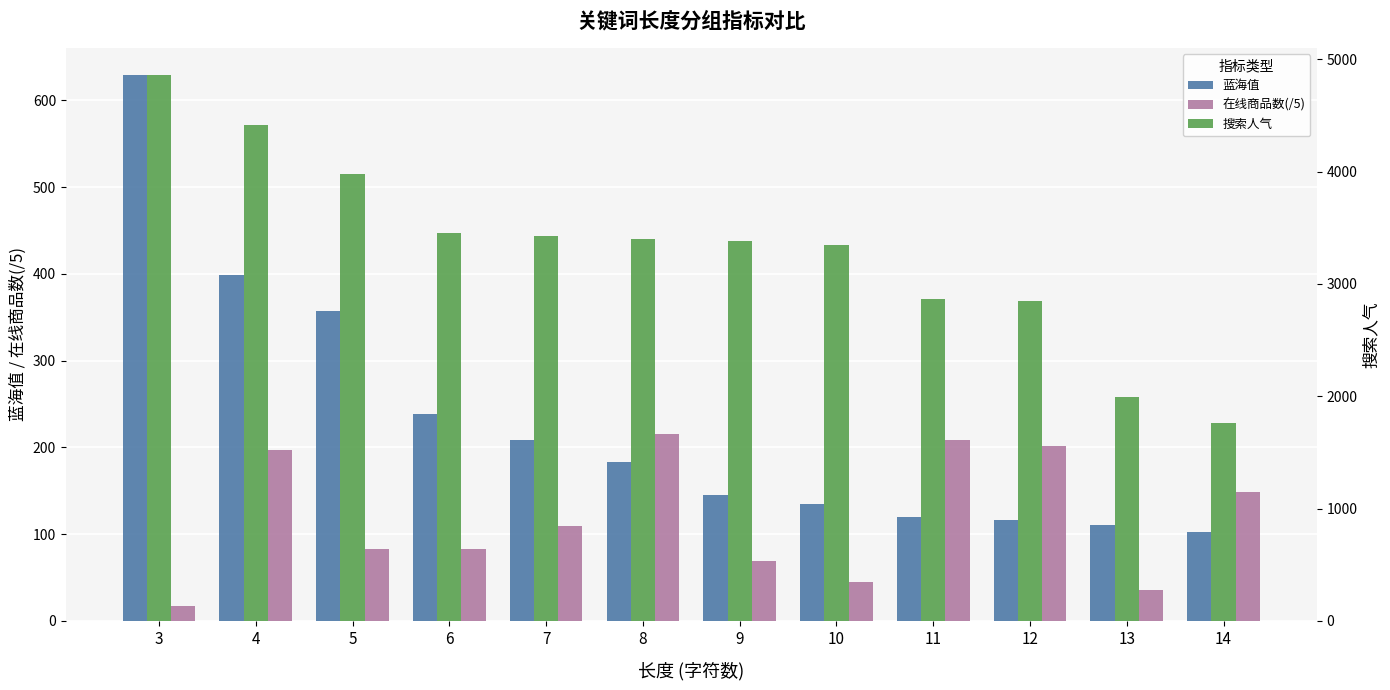

Is the value of 蓝海值 at 8 greater than the value of 搜索人气 at 14?

No